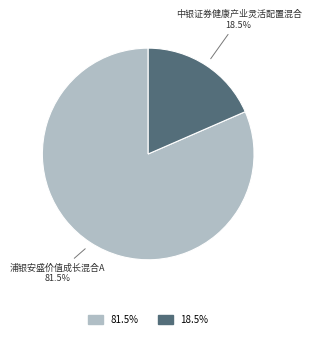

Is there any slice that represents more than half of the pie?

Yes